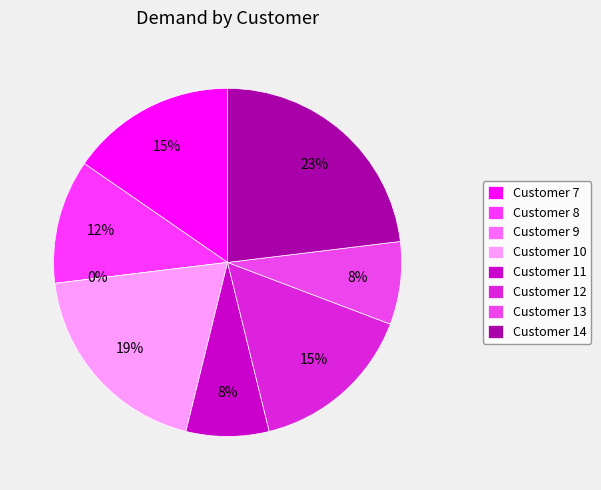

To the nearest percent, what is the combined percentage of 7 and 12?

31%